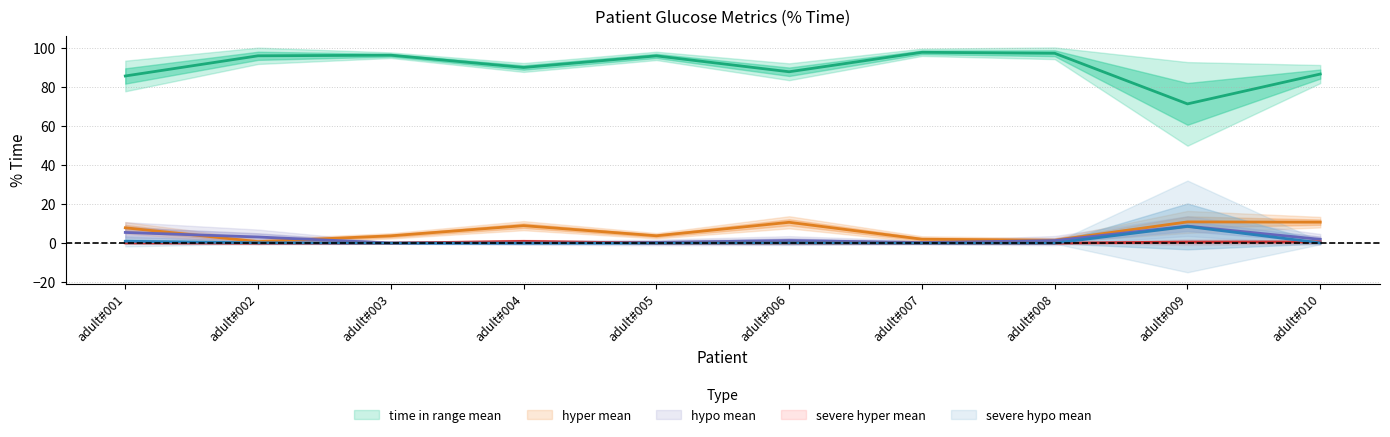

Where is the first local maximum for time in range mean?

adult#003